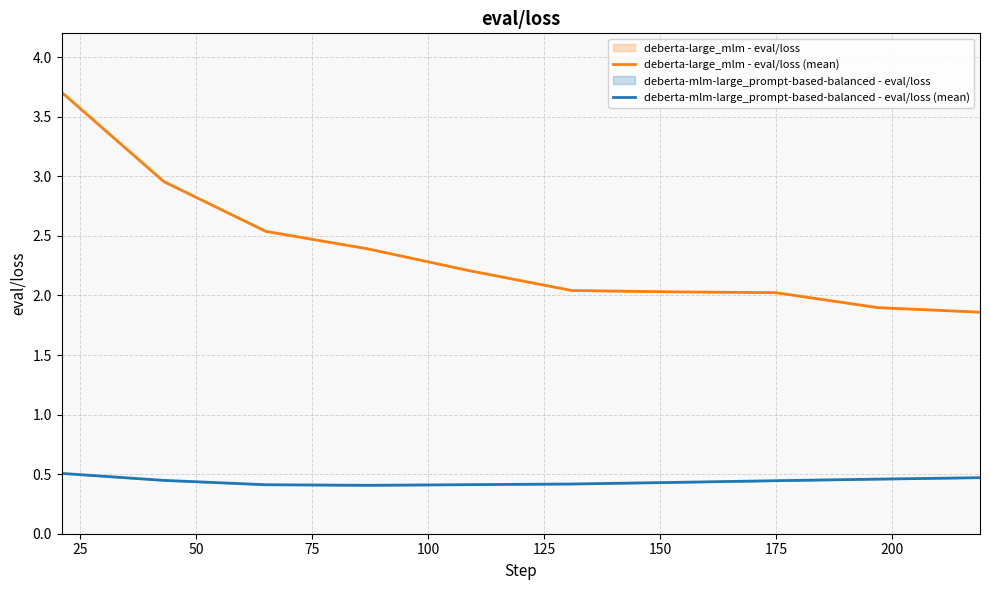

What is the difference between the maximum and minimum values in the deberta-large_mlm - eval/loss (mean) series?

1.8